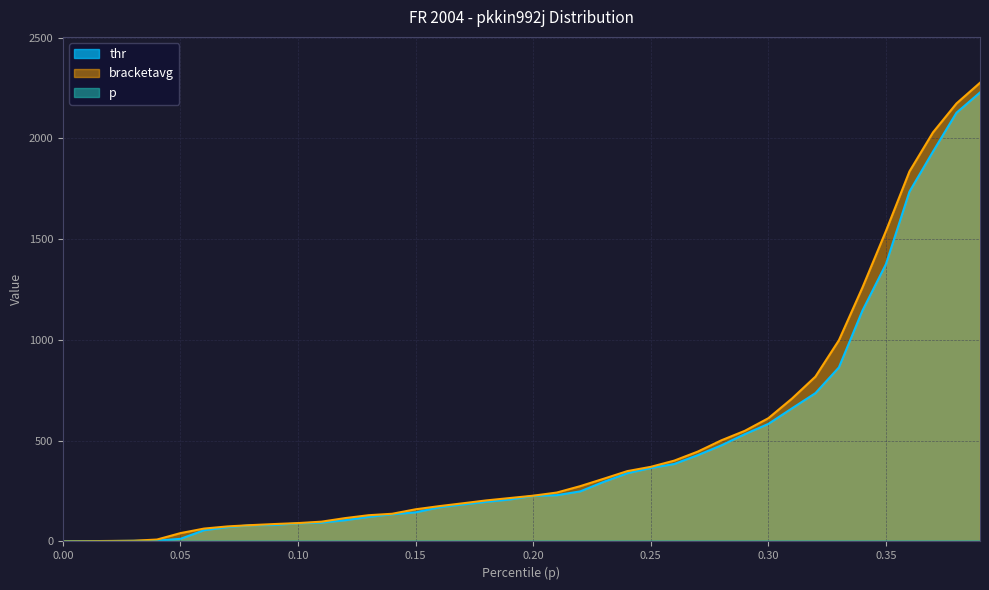

Which series has the largest range (max minus min)?

bracketavg